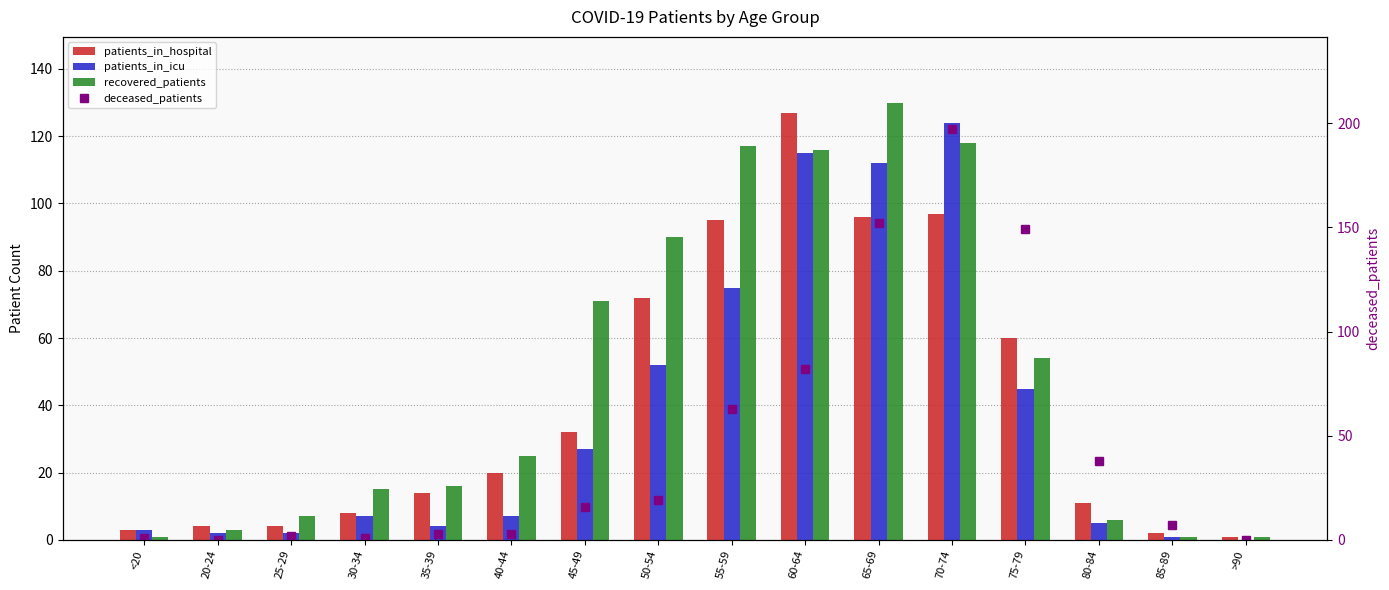

Which series has the widest spread of values?

deceased_patients